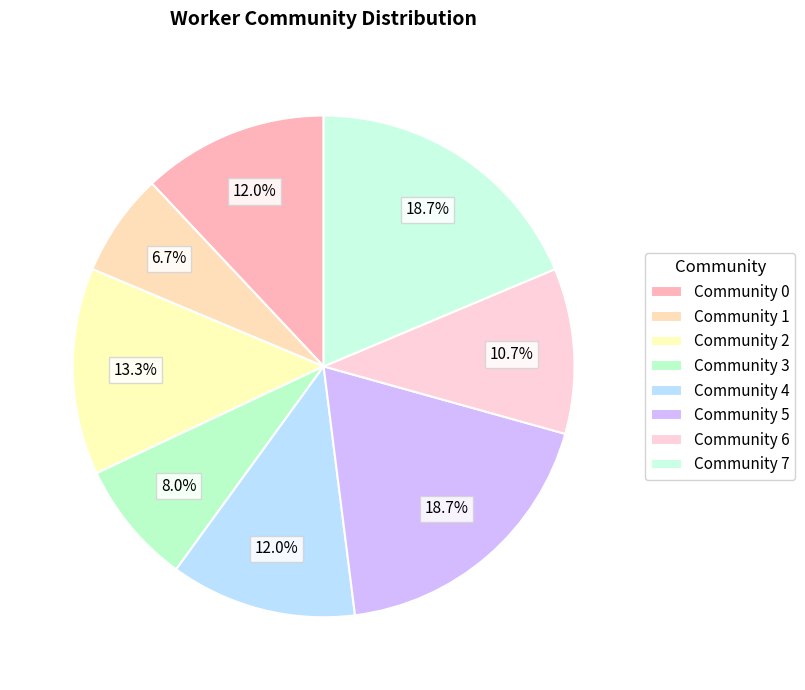

How many slices are in this pie chart?

8